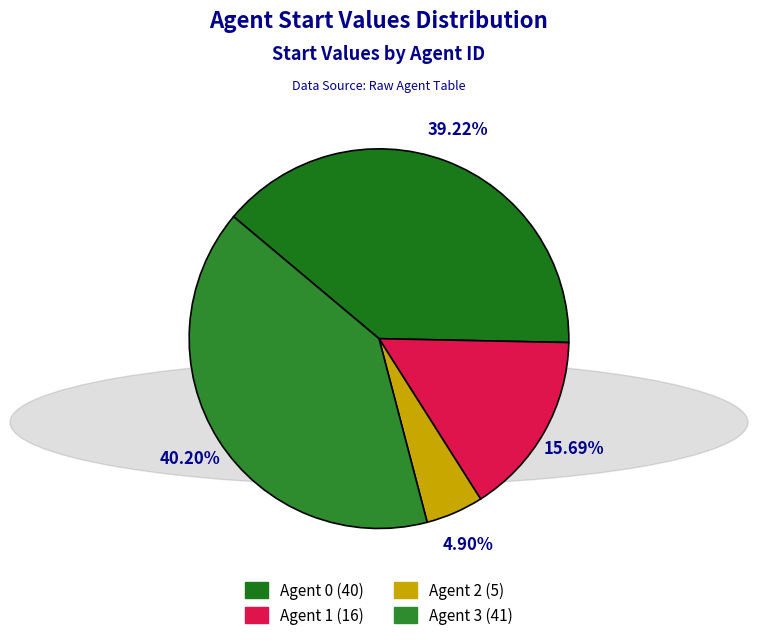

To the nearest percent, what portion does Agent 1 represent?

16%